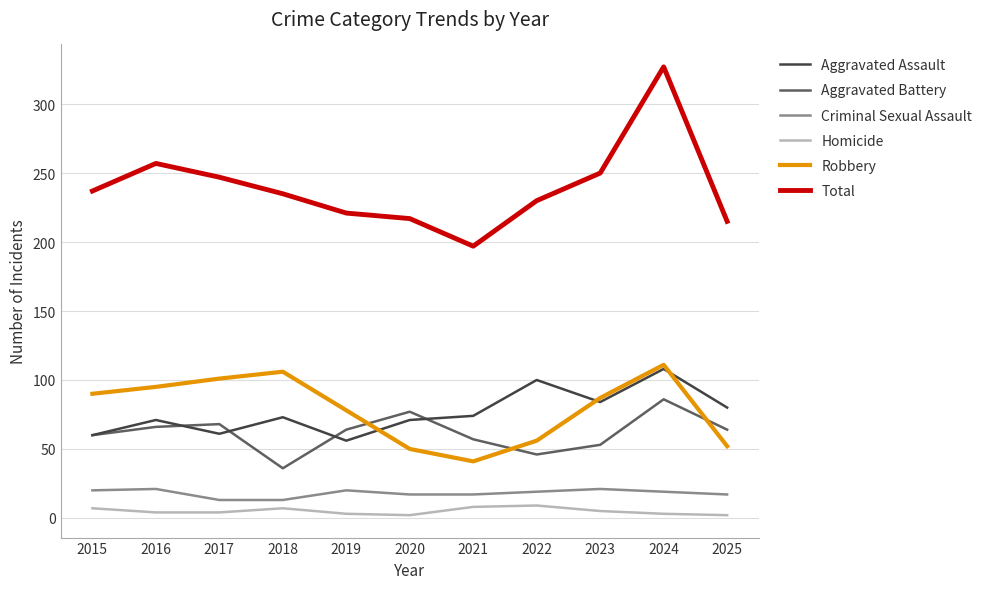

List the series in order of their peak value, lowest first.

Homicide, Criminal Sexual Assault, Aggravated Battery, Aggravated Assault, Robbery, Total